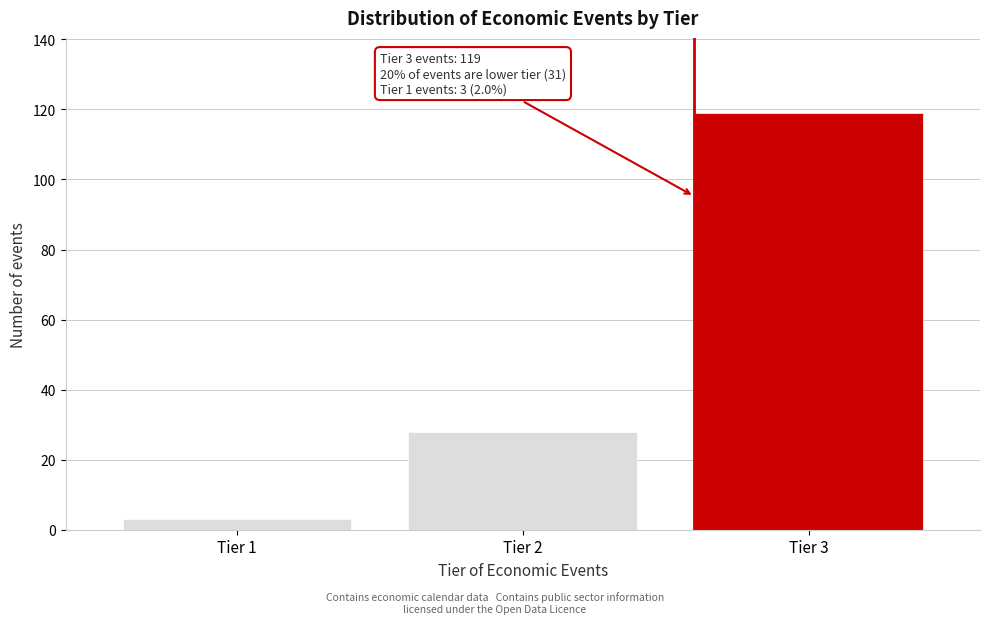

Reading right to left, transcribe all the data shown in this chart.

119	28	3